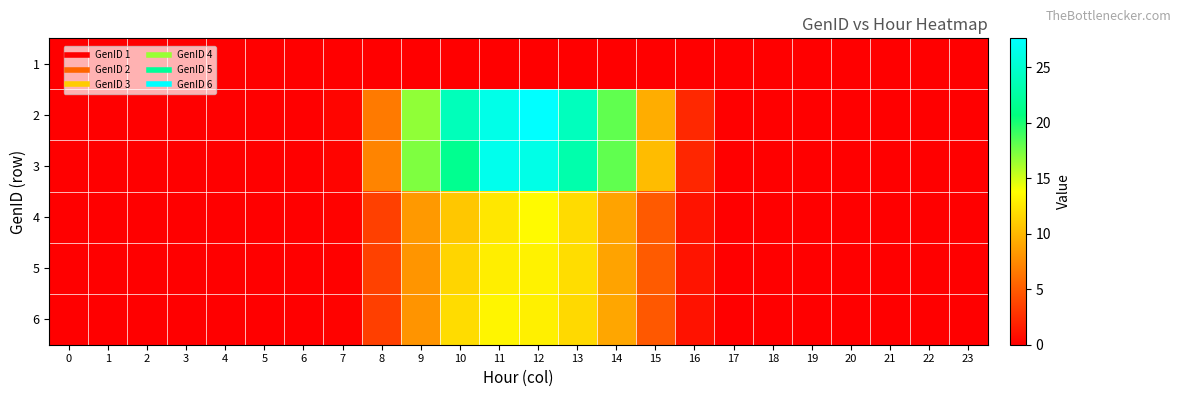

Reading right to left, list all the values displayed in this chart.

1: 23=0.0	22=0.0	21=0.0	20=0.0	19=0.0	18=0.0	17=0.0	16=0.0	15=0.0	14=0.0	13=0.0	12=0.0	11=0.0	10=0.0	9=0.0	8=0.0	7=0.0	6=0.0	5=0.0	4=0.0	3=0.0	2=0.0	1=0.0	0=0.0
2: 23=0.0	22=0.0	21=0.0	20=0.0	19=0.0	18=0.0	17=0.0	16=2.3	15=9.4	14=18.1	13=24.0	12=27.6	11=26.3	10=23.8	9=16.8	8=6.7	7=0.3	6=0.0	5=0.0	4=0.0	3=0.0	2=0.0	1=0.0	0=0.0
3: 23=0.0	22=0.0	21=0.0	20=0.0	19=0.0	18=0.0	17=0.0	16=2.1	15=10.2	14=18.1	13=23.1	12=26.3	11=26.6	10=21.6	9=17.3	8=7.2	7=0.3	6=0.0	5=0.0	4=0.0	3=0.0	2=0.0	1=0.0	0=0.0
4: 23=0.0	22=0.0	21=0.0	20=0.0	19=0.0	18=0.0	17=0.0	16=1.1	15=4.9	14=8.9	13=11.9	12=13.5	11=12.5	10=10.8	9=8.3	8=3.5	7=0.2	6=0.0	5=0.0	4=0.0	3=0.0	2=0.0	1=0.0	0=0.0
5: 23=0.0	22=0.0	21=0.0	20=0.0	19=0.0	18=0.0	17=0.0	16=1.1	15=5.0	14=8.9	13=12.0	12=13.1	11=12.9	10=11.6	9=8.1	8=3.6	7=0.2	6=0.0	5=0.0	4=0.0	3=0.0	2=0.0	1=0.0	0=0.0
6: 23=0.0	22=0.0	21=0.0	20=0.0	19=0.0	18=0.0	17=0.0	16=1.0	15=4.8	14=9.0	13=11.8	12=13.0	11=13.3	10=11.9	9=8.0	8=3.5	7=0.2	6=0.0	5=0.0	4=0.0	3=0.0	2=0.0	1=0.0	0=0.0